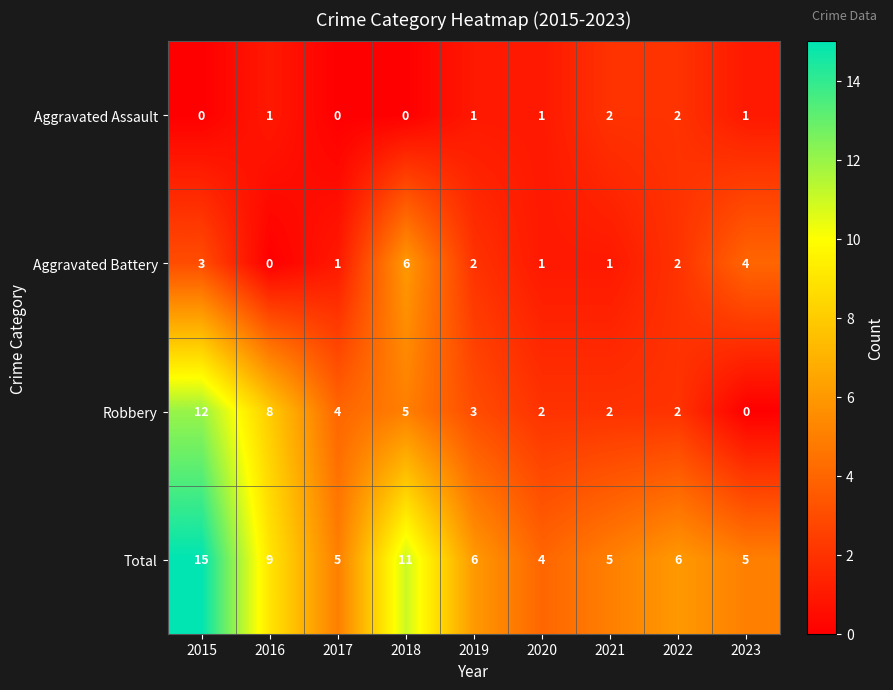

At which label does Robbery first exceed 3?

2015